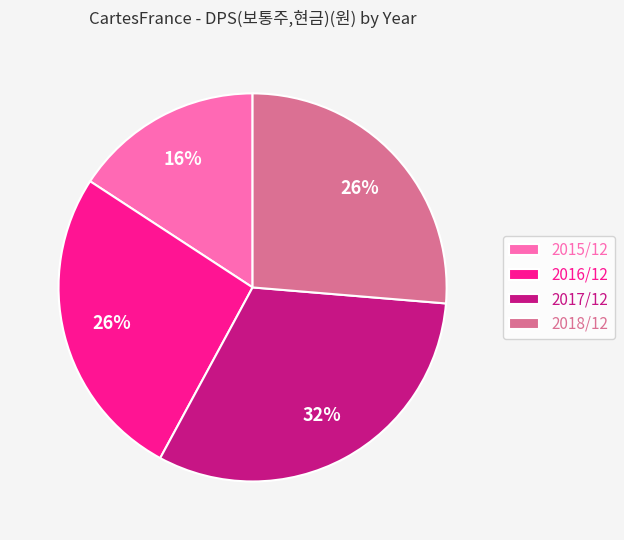

What is the ratio of the value at 2017/12 to the value at 2016/12?

1.2